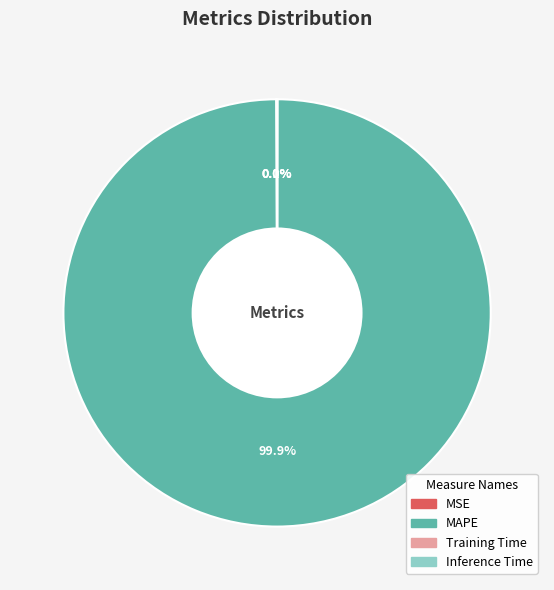

To the nearest percent, what is the average slice percentage?

25%